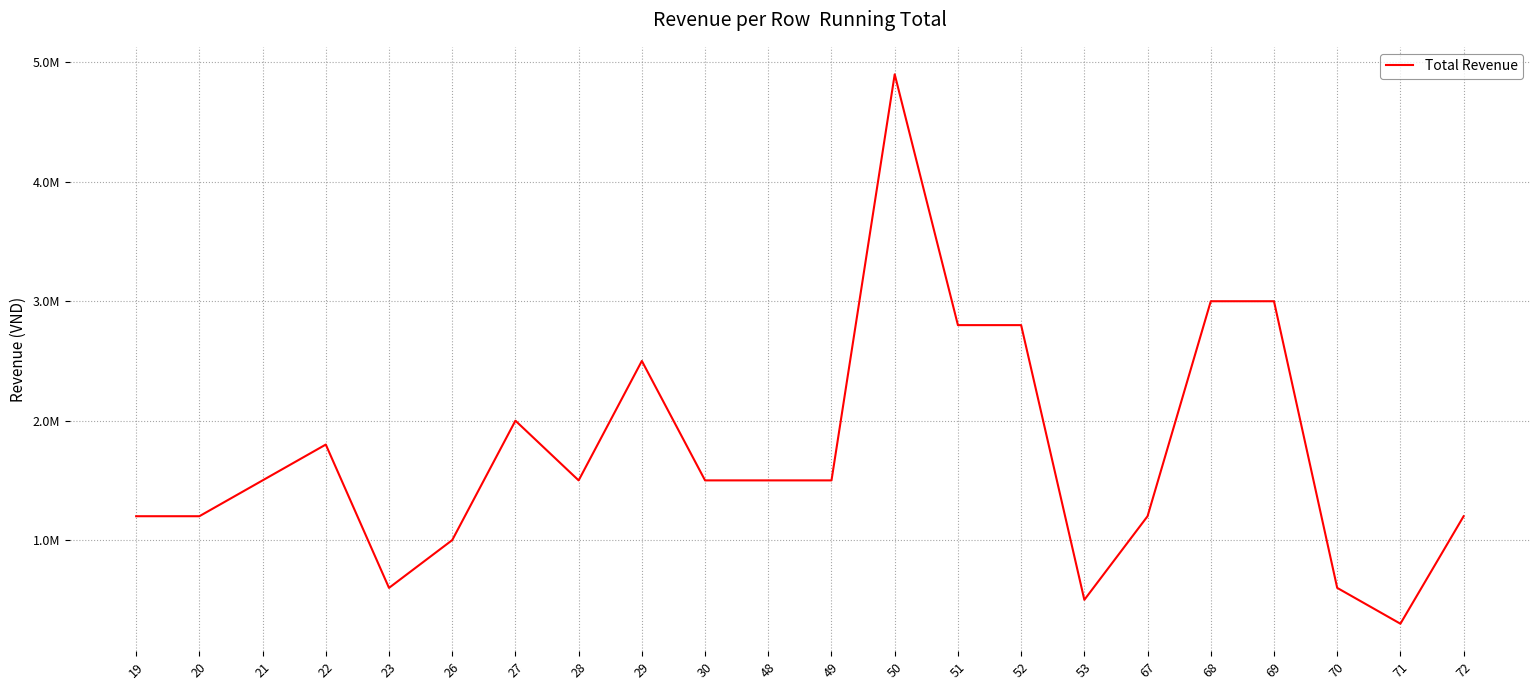

Rank the categories by value from highest to lowest.

50, 68, 69, 51, 52, 29, 27, 22, 21, 28, 30, 48, 49, 19, 20, 67, 72, 26, 23, 70, 53, 71